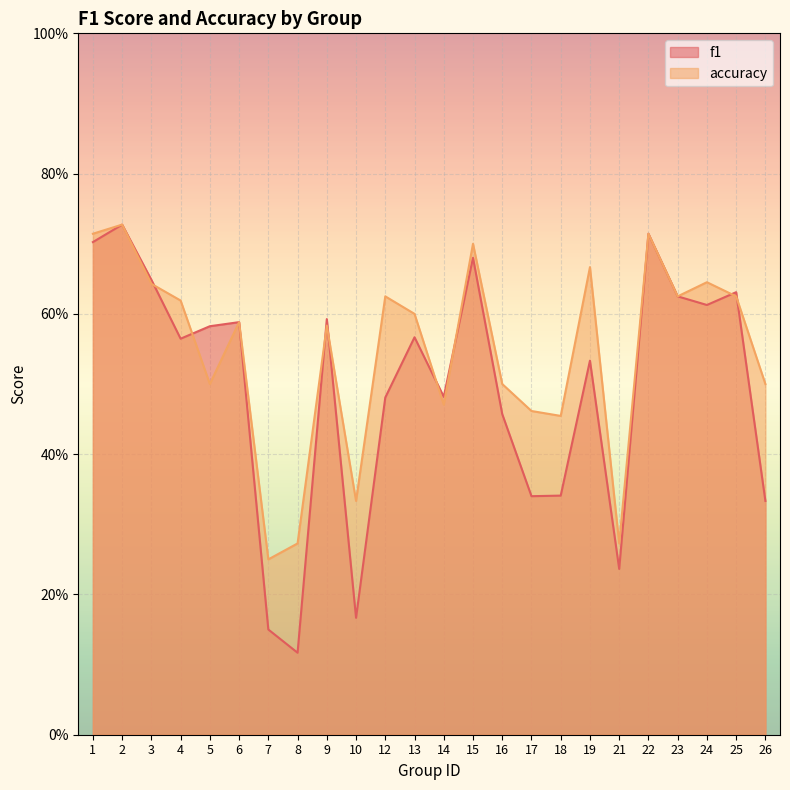

Rank the series by their maximum value, from highest to lowest.

f1, accuracy